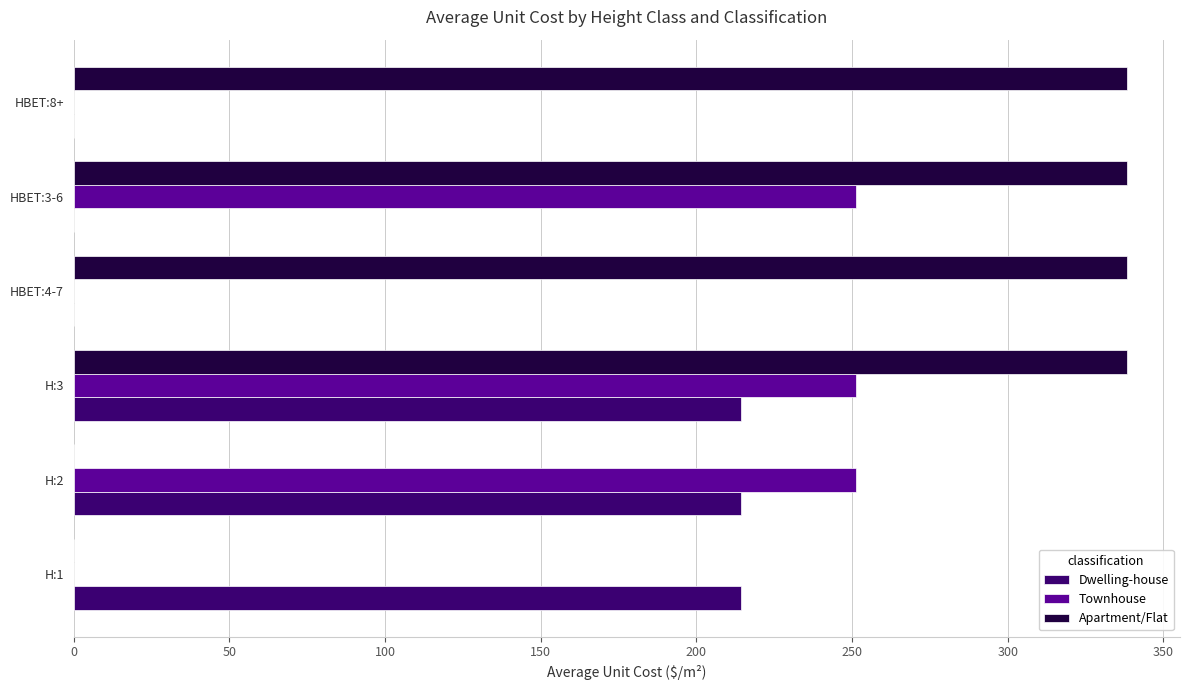

What is the greatest value displayed?

338.4